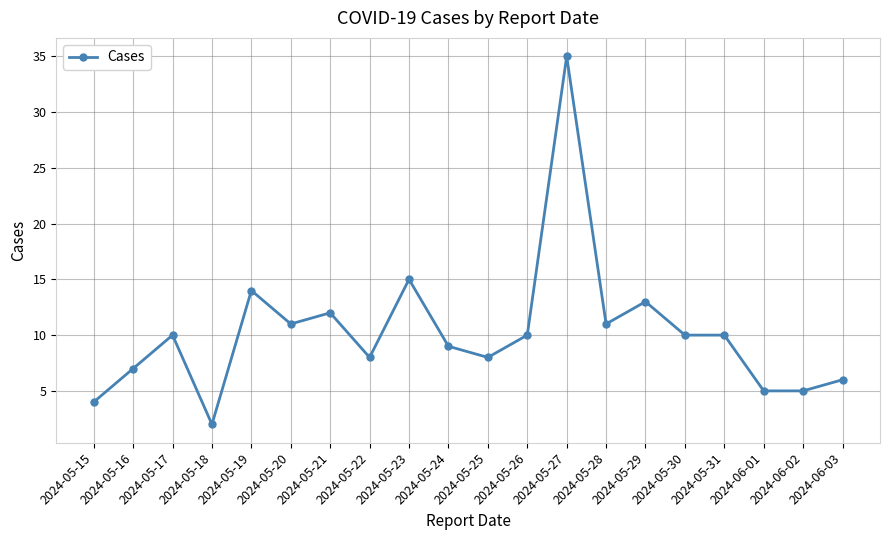

What is the approximate value at 2024-05-25?

8